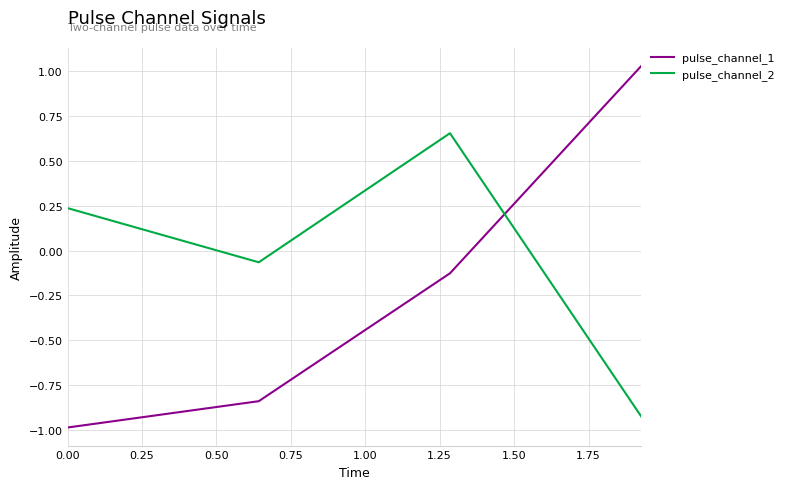

True or false: pulse_channel_1 and pulse_channel_2 intersect in this chart.

True